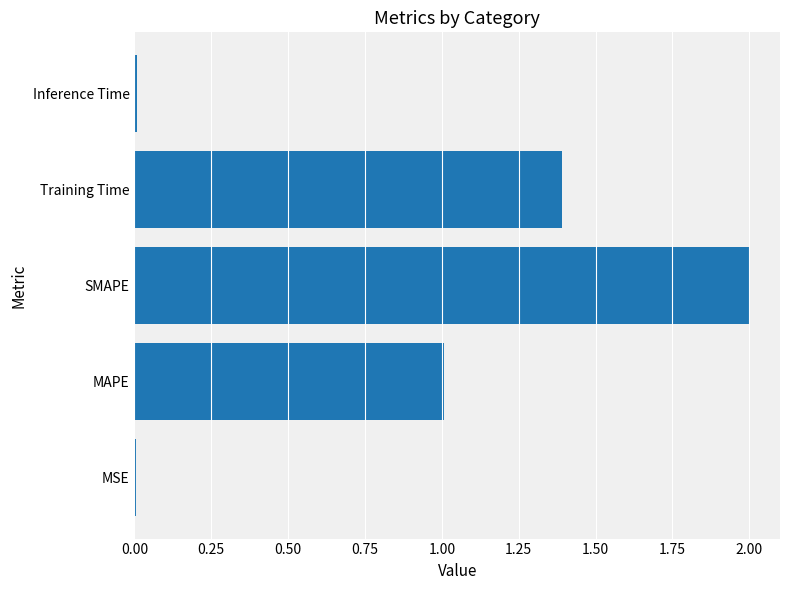

What is the greatest value displayed?

2.0